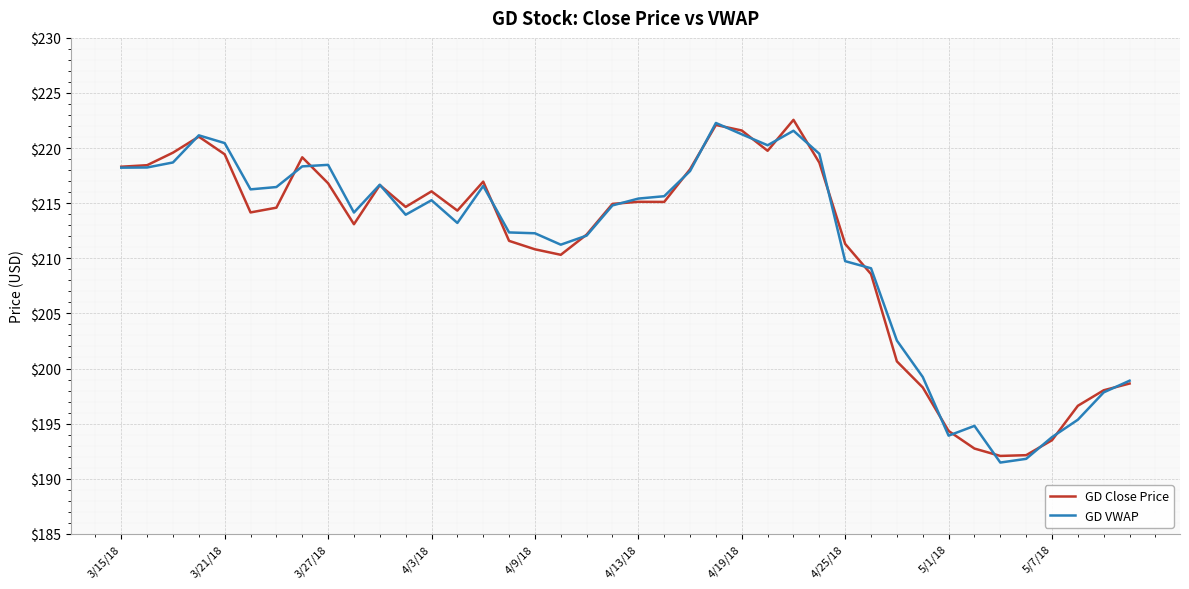

What is the maximum value shown in the chart?

222.6